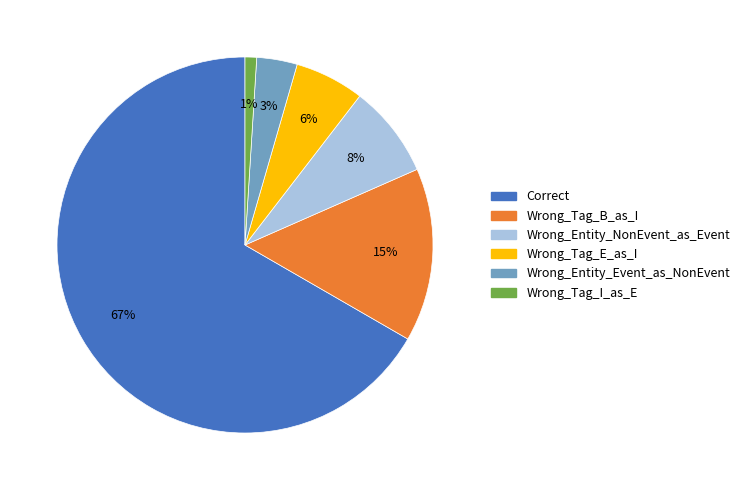

Between Wrong_Tag_E_as_I and Correct, which is larger?

Correct